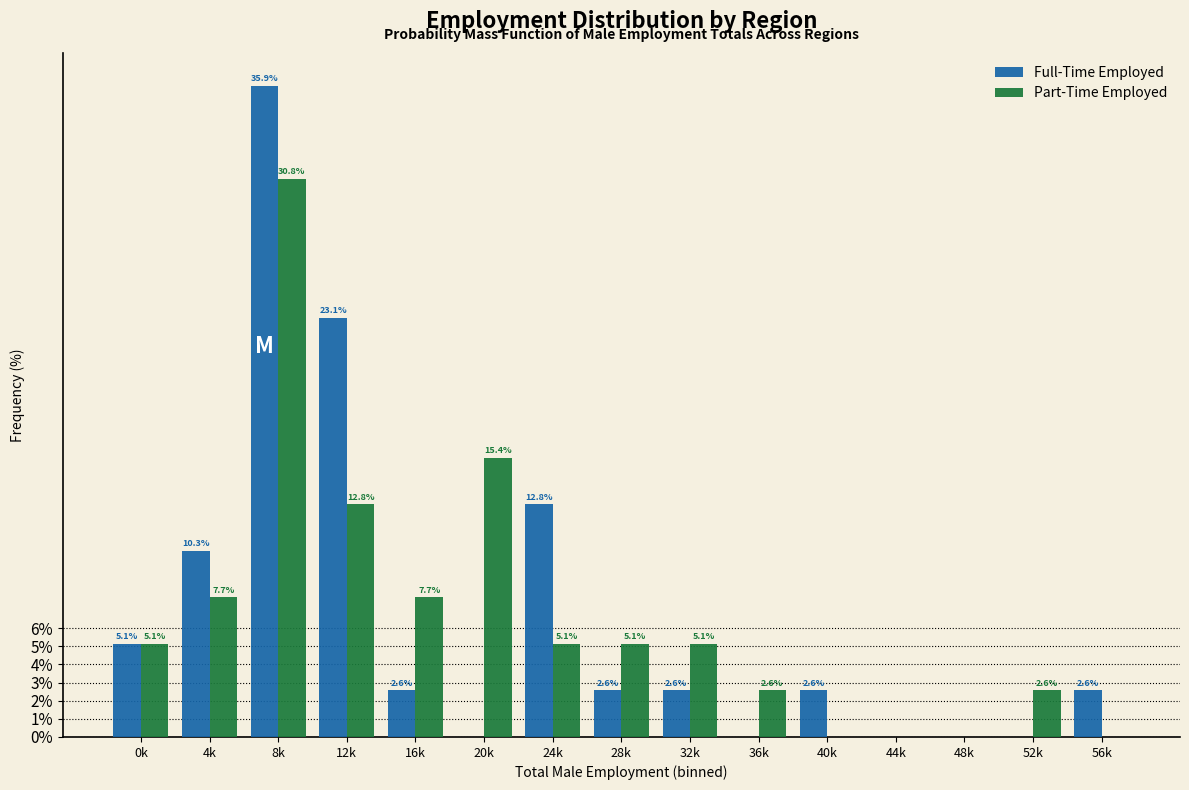

Reading left to right, list all the values displayed in this chart.

Full-Time Employed: 0k=5.1	4k=10.3	8k=35.9	12k=23.1	16k=2.6	20k=0.0	24k=12.8	28k=2.6	32k=2.6	36k=0.0	40k=2.6	44k=0.0	48k=0.0	52k=0.0	56k=2.6
Part-Time Employed: 0k=5.1	4k=7.7	8k=30.8	12k=12.8	16k=7.7	20k=15.4	24k=5.1	28k=5.1	32k=5.1	36k=2.6	40k=0.0	44k=0.0	48k=0.0	52k=2.6	56k=0.0